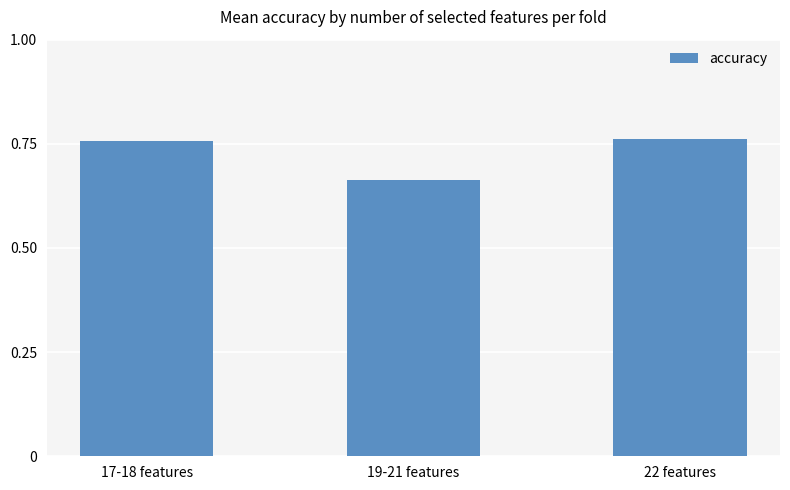

What is the sum of the values at 19-21 features and 17-18 features?

1.4